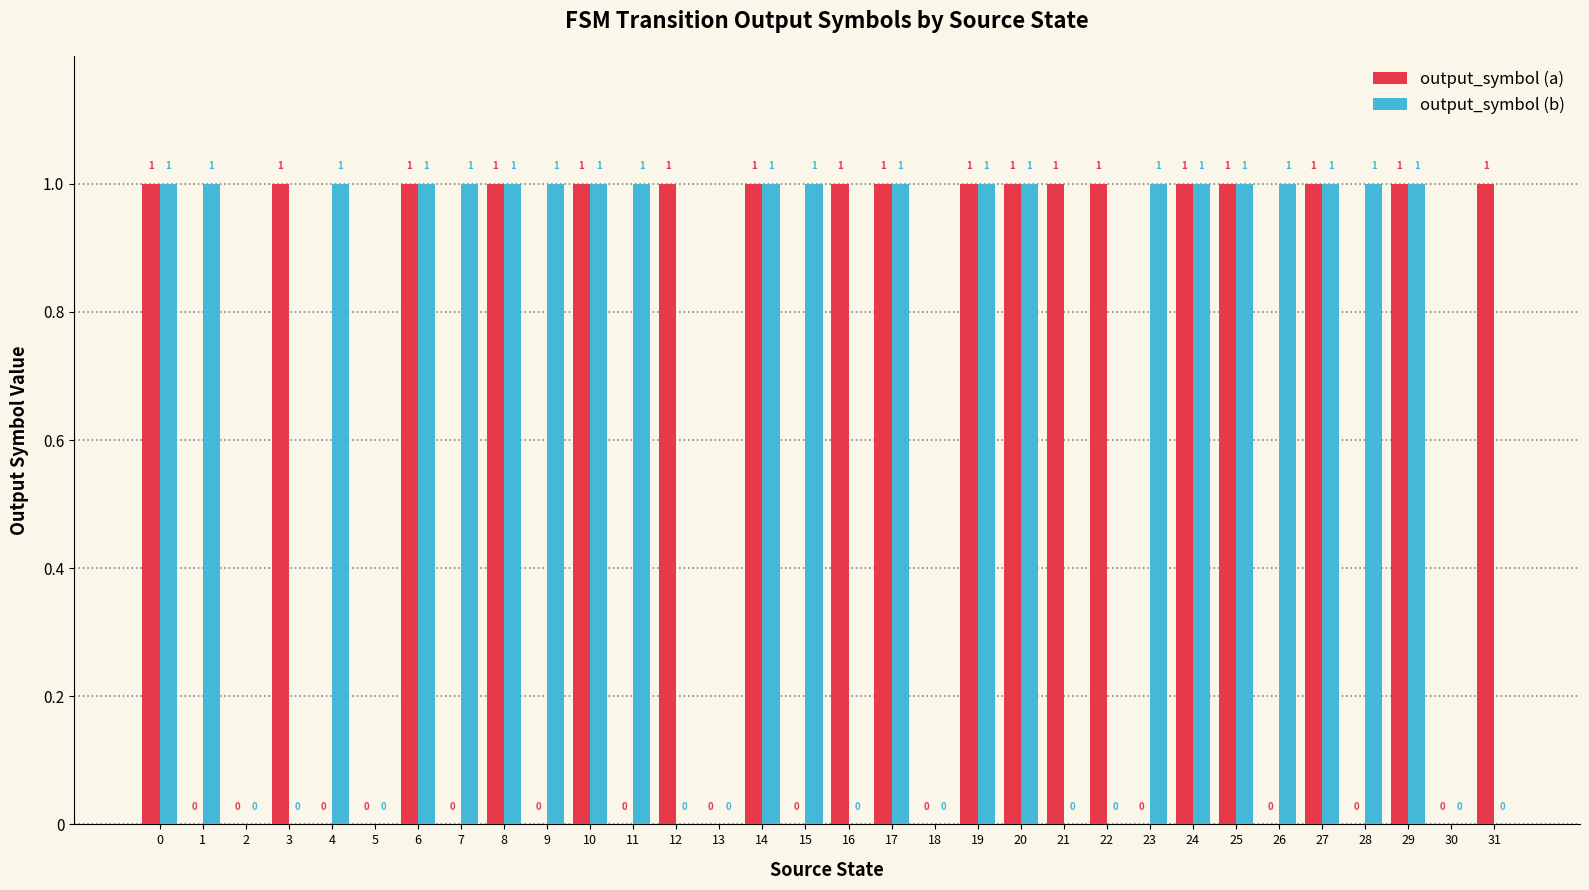

Reading left to right, extract all data points from this chart.

output_symbol (a): 1	0	0	1	0	0	1	0	1	0	1	0	1	0	1	0	1	1	0	1	1	1	1	0	1	1	0	1	0	1	0	1
output_symbol (b): 1	1	0	0	1	0	1	1	1	1	1	1	0	0	1	1	0	1	0	1	1	0	0	1	1	1	1	1	1	1	0	0